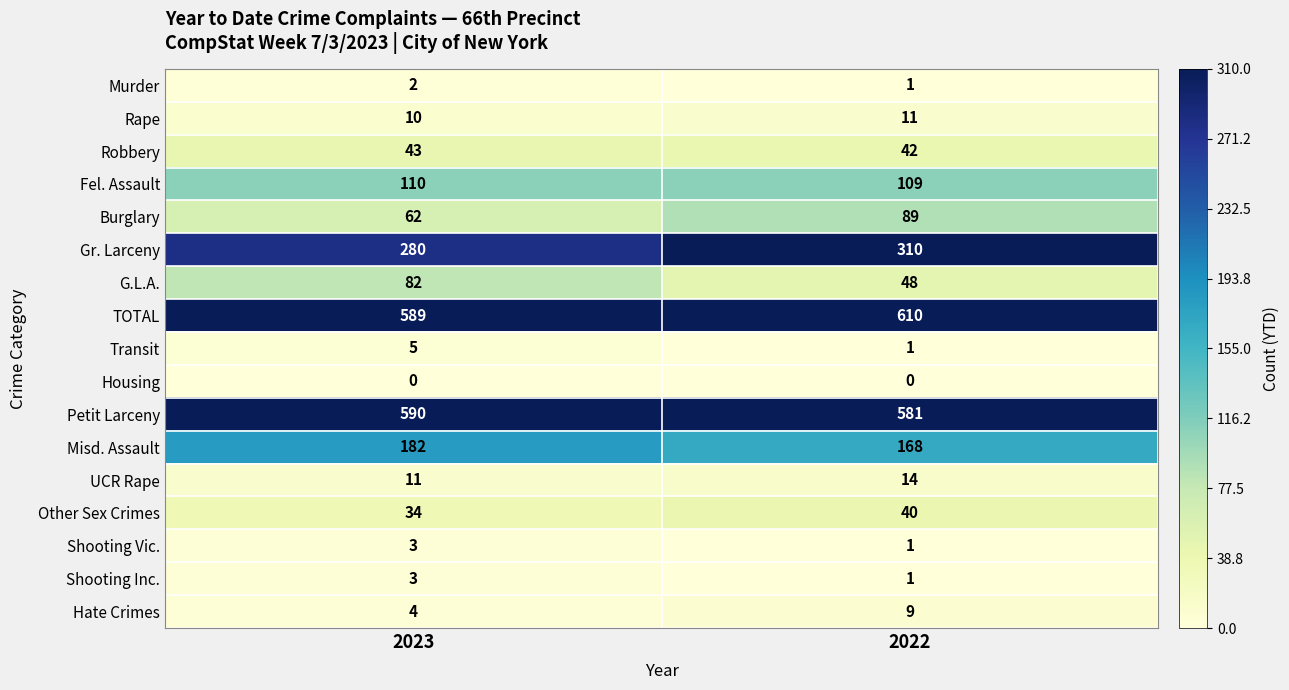

Between 2023 and 2022, which series saw the biggest shift?

G.L.A.